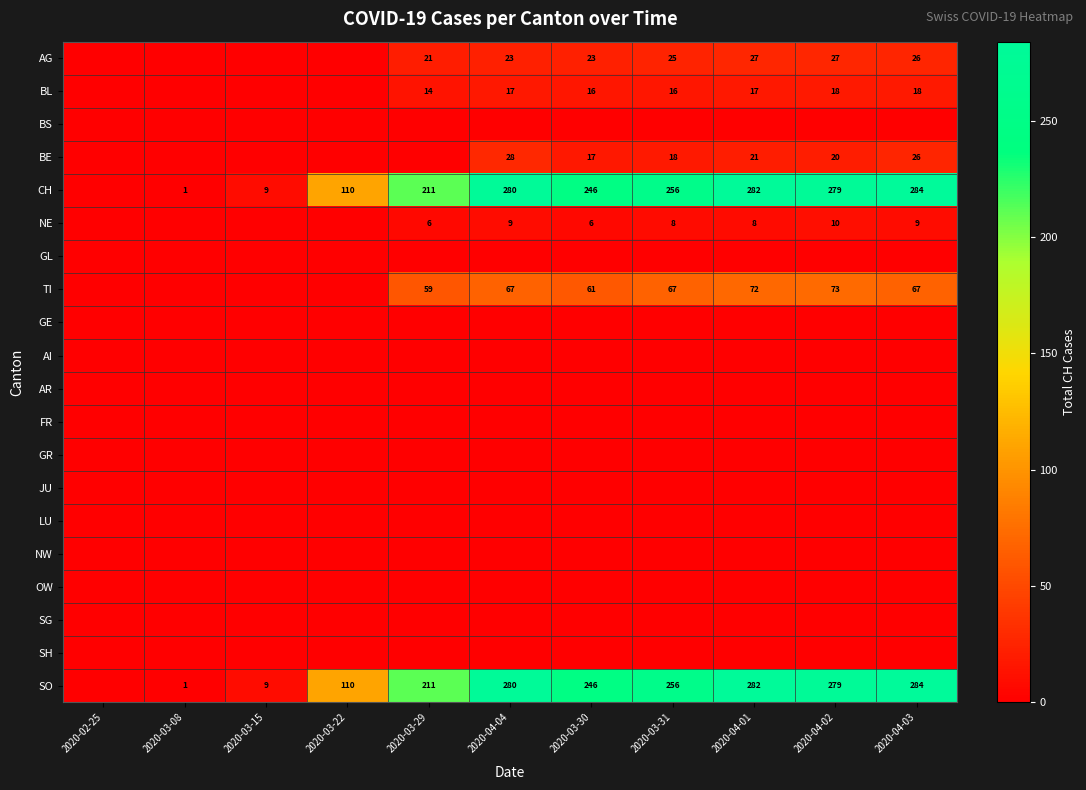

What is the sum of the TI values at 2020-04-03 and 2020-04-04?

134